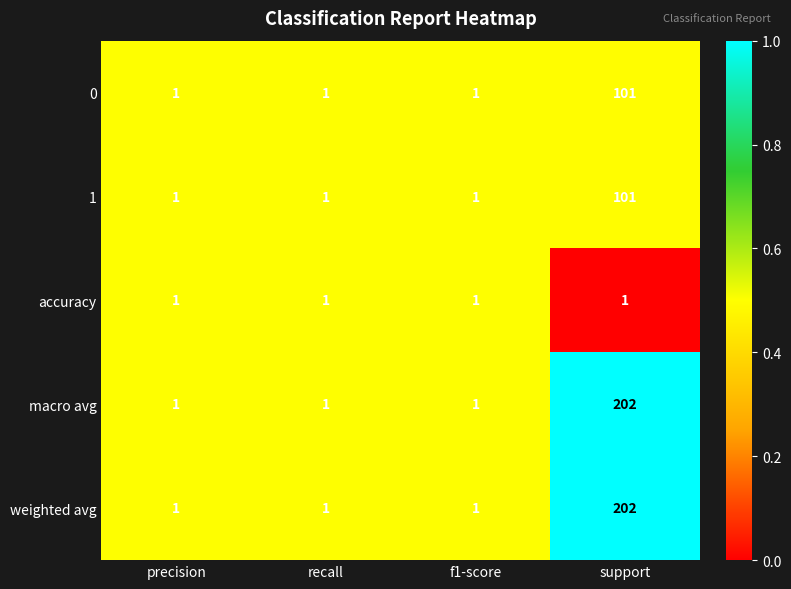

The value of 1 at f1-score is 1. True or false?

True